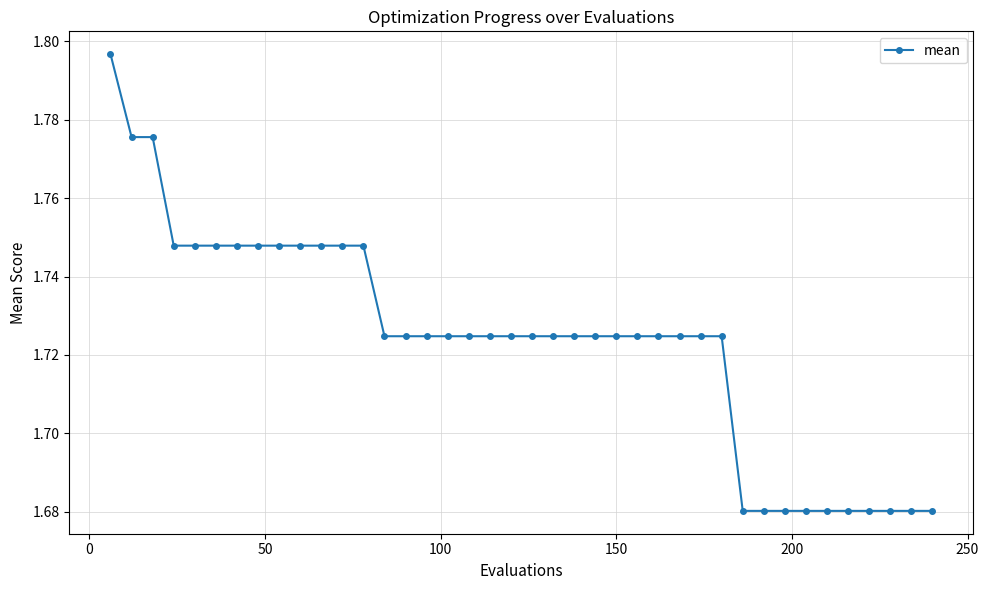

How many values are between 1 and 2?

40